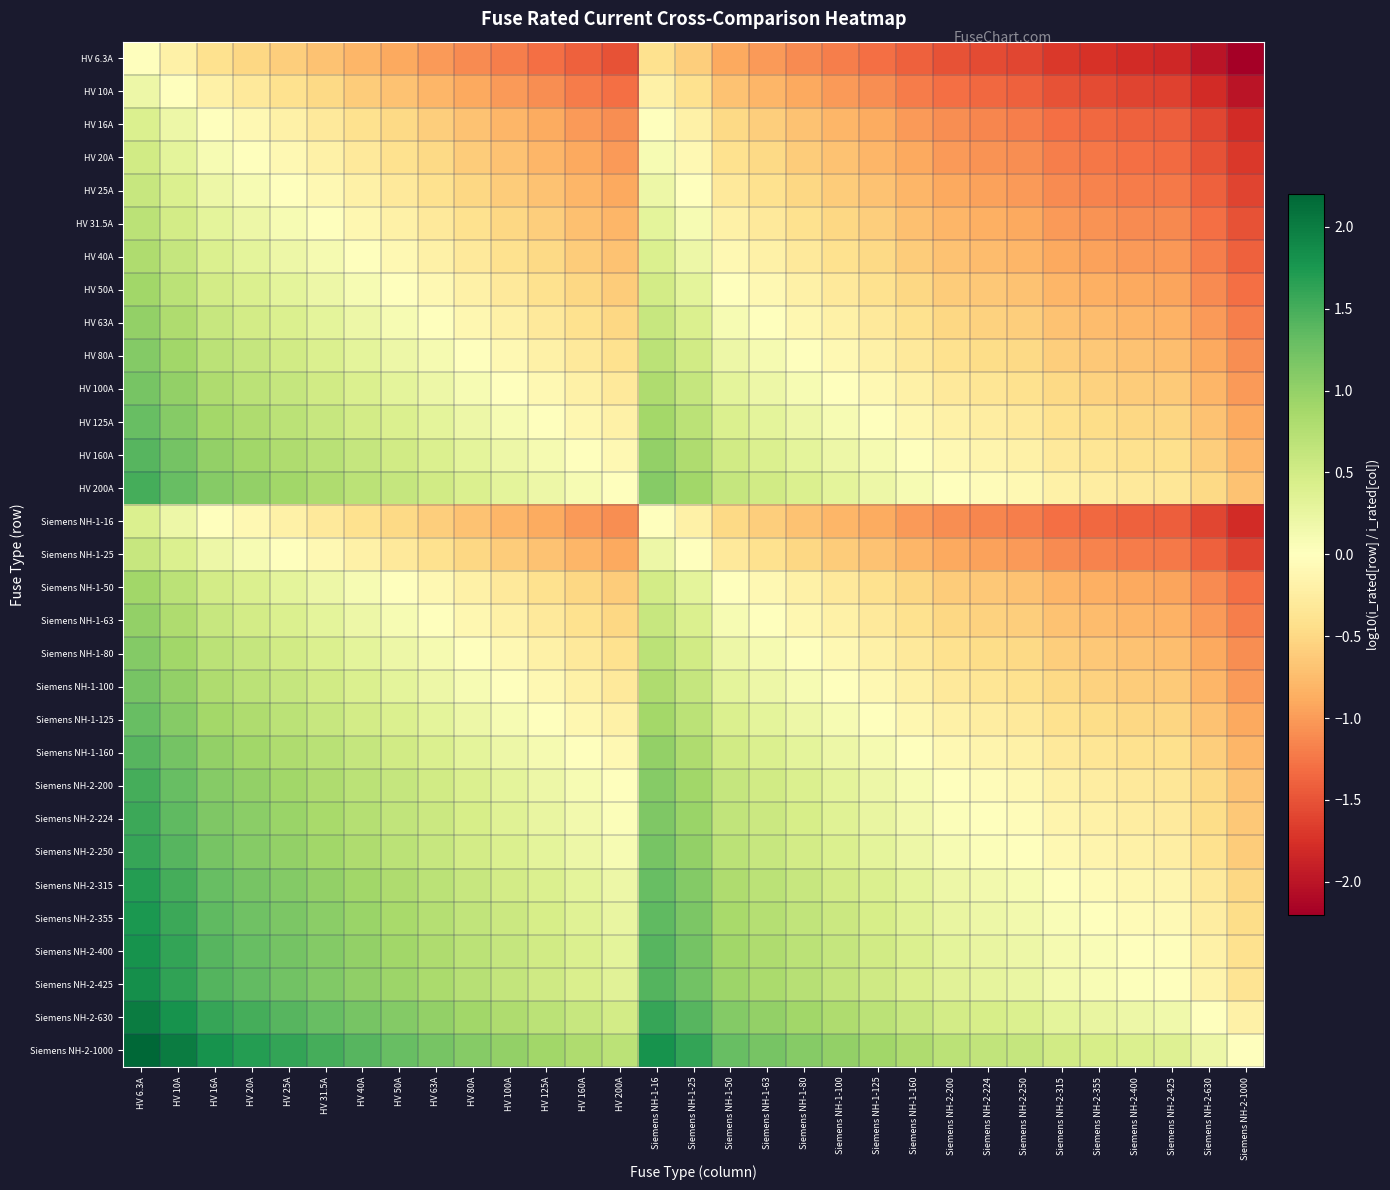

Rank the series at Siemens NH-2-250 from lowest to highest value.

HV 6.3A, HV 10A, HV 16A, Siemens NH-1-16, HV 20A, HV 25A, Siemens NH-1-25, HV 31.5A, HV 40A, HV 50A, Siemens NH-1-50, HV 63A, Siemens NH-1-63, HV 80A, Siemens NH-1-80, HV 100A, Siemens NH-1-100, HV 125A, Siemens NH-1-125, HV 160A, Siemens NH-1-160, HV 200A, Siemens NH-2-200, Siemens NH-2-224, Siemens NH-2-250, Siemens NH-2-315, Siemens NH-2-355, Siemens NH-2-400, Siemens NH-2-425, Siemens NH-2-630, Siemens NH-2-1000